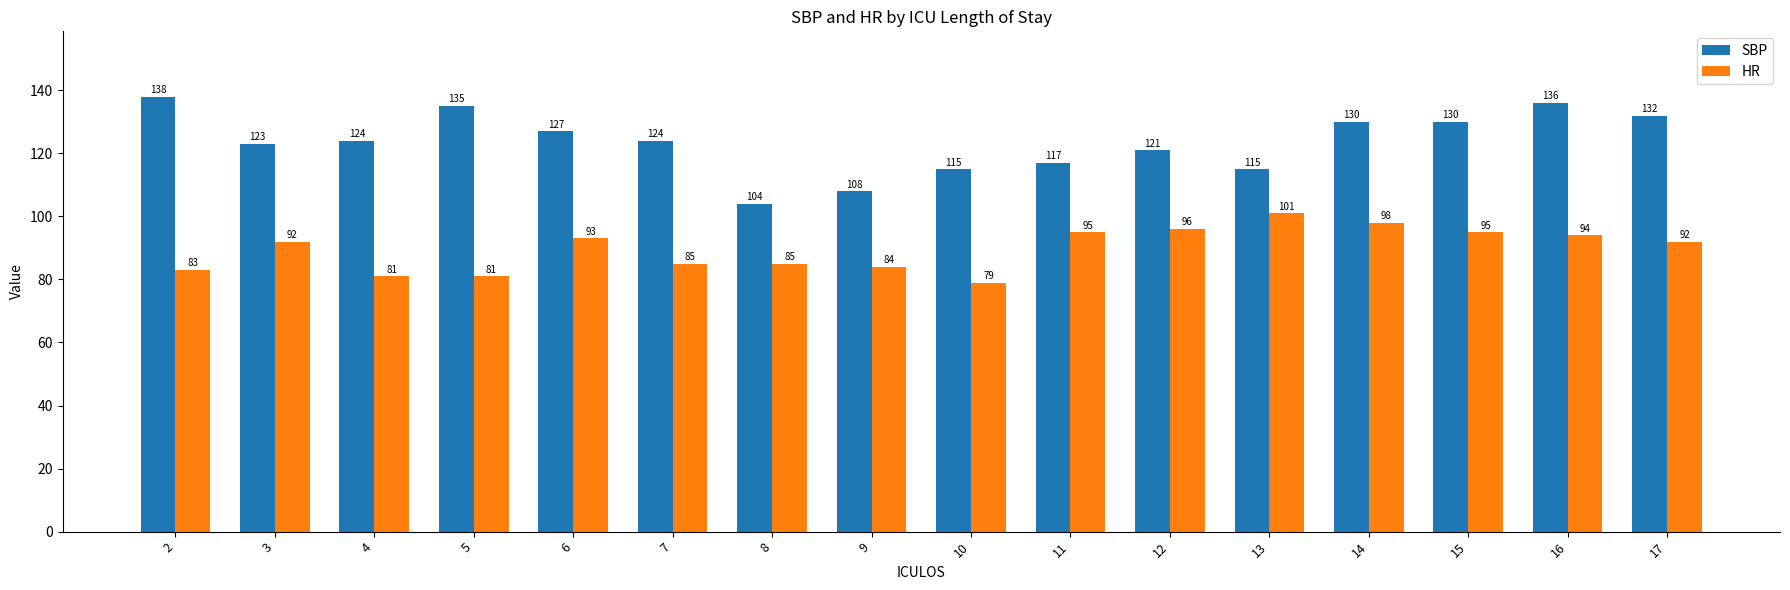

What is the value of the SBP bar at the 9th from the left?

115